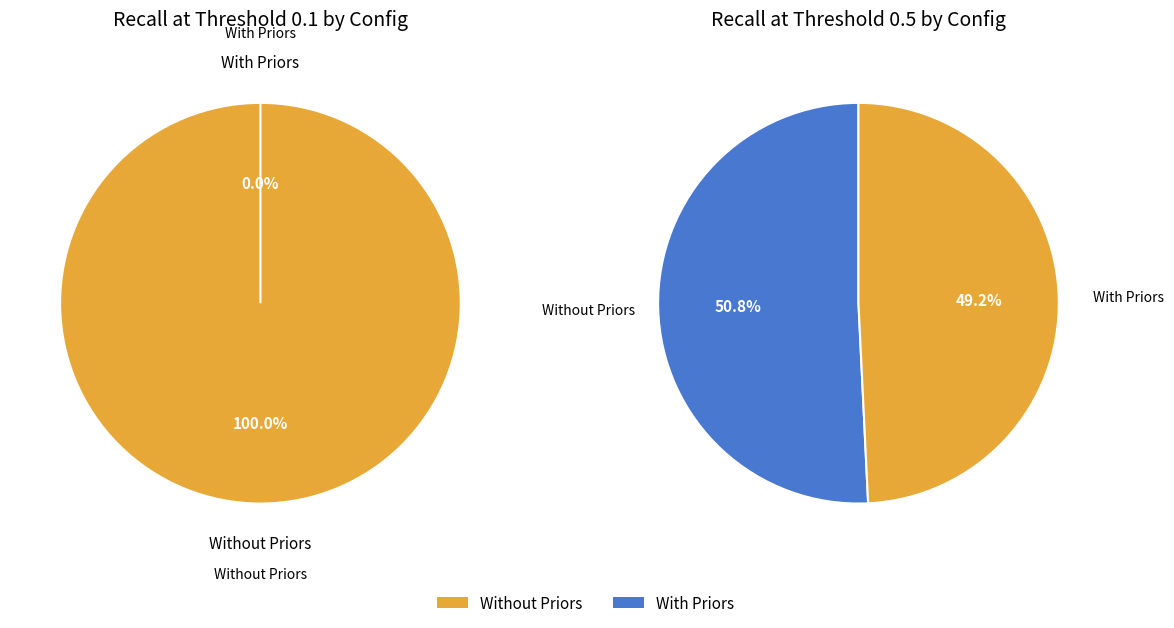

To the nearest percent, what is the difference between the metrics_sim_without_priors.json and metrics_sim_with_priors.json slice percentages?

100%